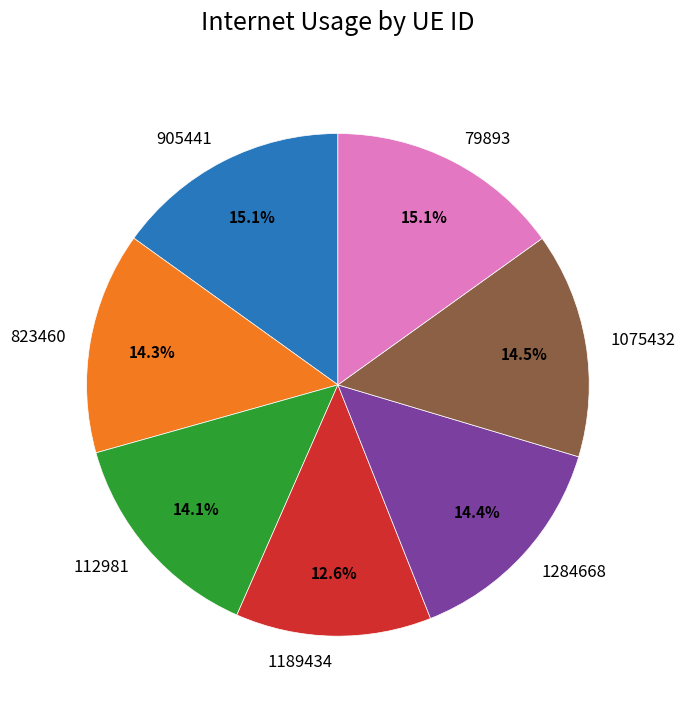

The 1075432 slice represents 24% of the pie. True or false?

False